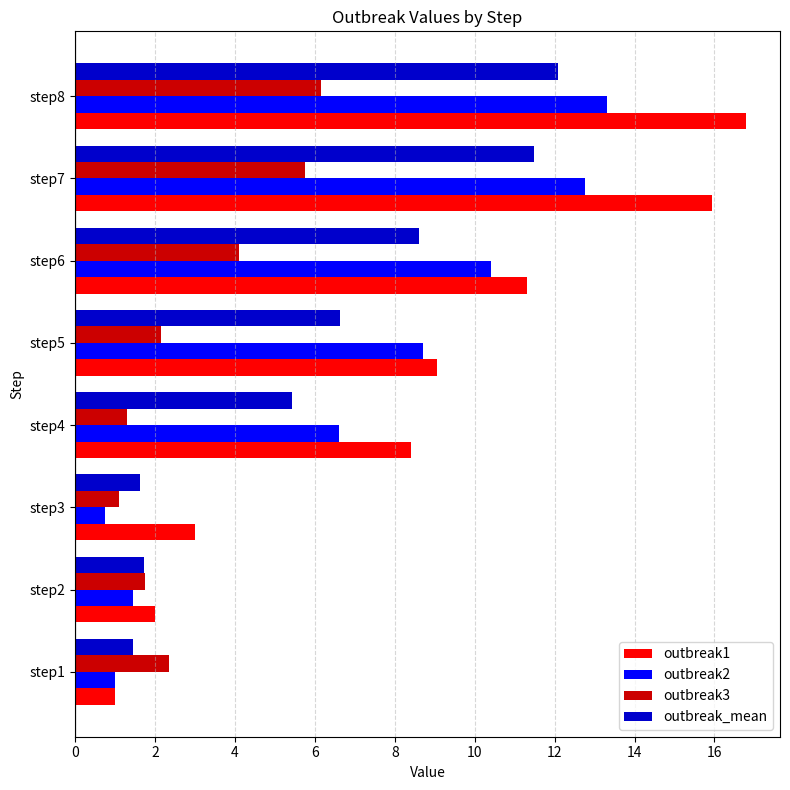

What is the highest value of the outbreak1 series?

16.8